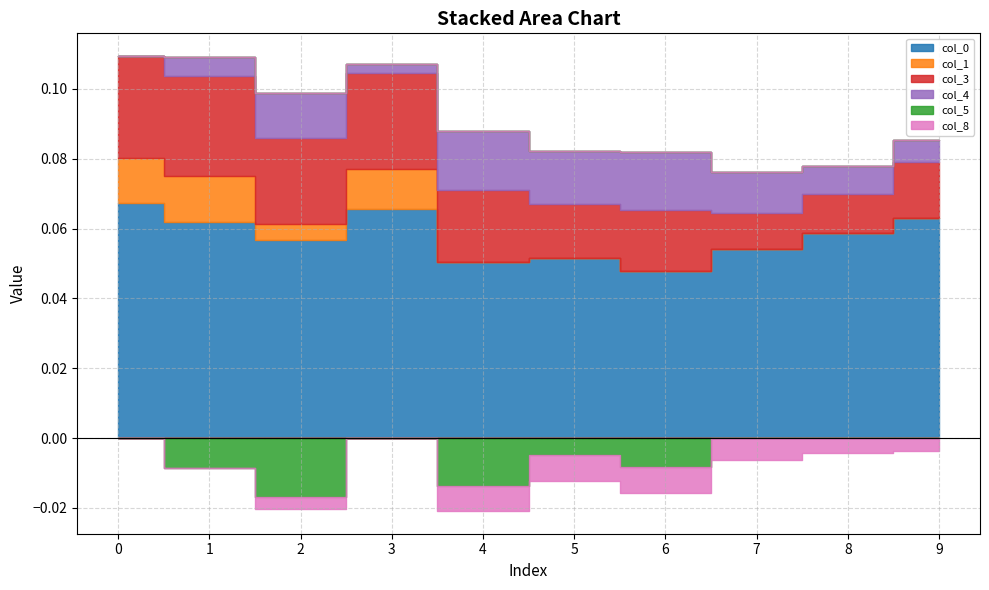

Reading right to left, list all the values displayed in this chart.

0: 0.1	0.1	0.1	0.0	0.1	0.1	0.1	0.1	0.1	0.1
1: 0.0	0.0	0.0	0.0	0.0	0.0	0.0	0.0	0.0	0.0
3: 0.0	0.0	0.0	0.0	0.0	0.0	0.0	0.0	0.0	0.0
4: 0.0	0.0	0.0	0.0	0.0	0.0	0.0	0.0	0.0	0.0
5: 0.0	0.0	0.0	-0.0	-0.0	-0.0	0.0	-0.0	-0.0	0.0
8: -0.0	-0.0	-0.0	-0.0	-0.0	-0.0	0.0	-0.0	0.0	0.0